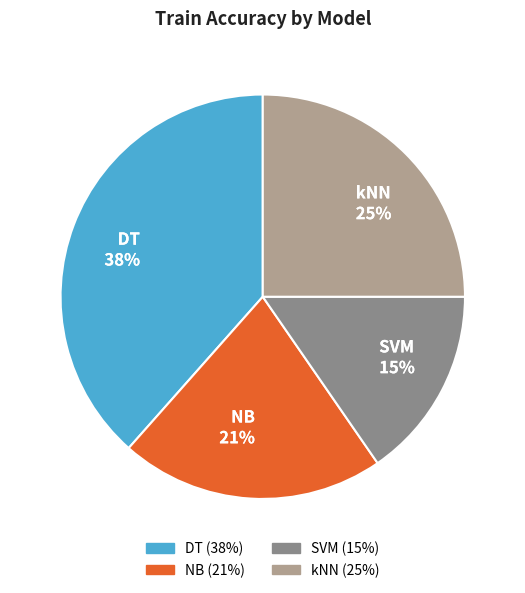

How many slices are in this pie chart?

4